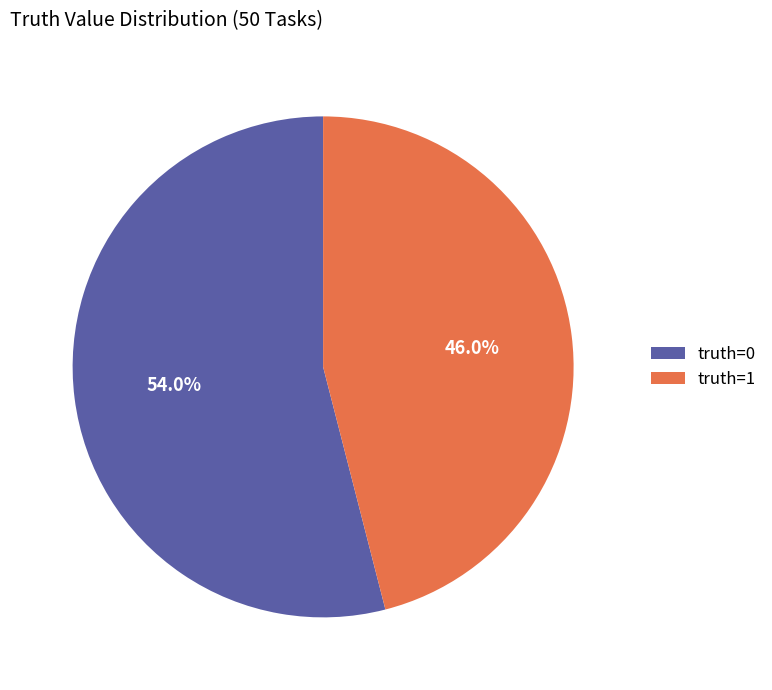

What is the smallest slice in the pie chart?

truth=1